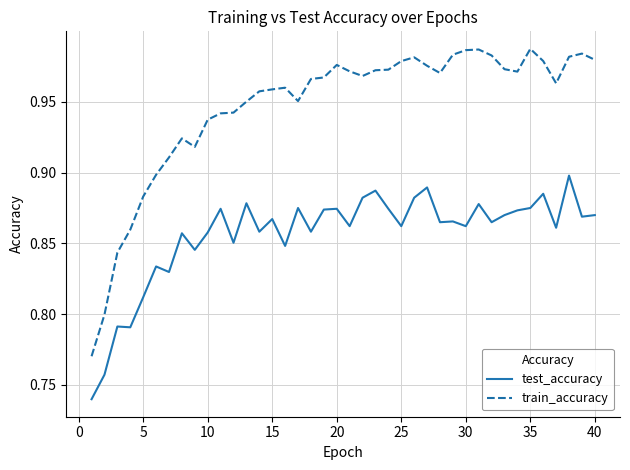

Which series has the largest total across all categories?

train_accuracy